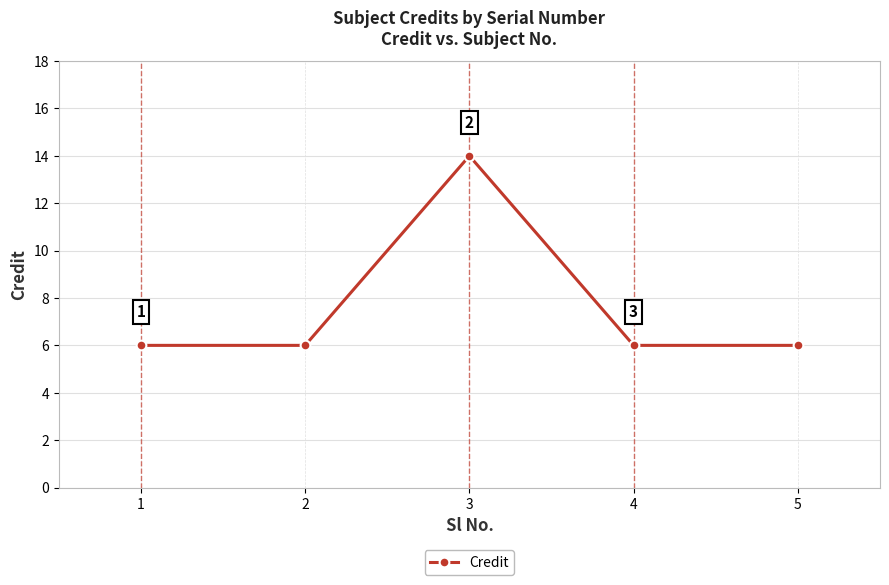

Reading left to right, extract all data points from this chart.

1=6	2=6	3=14	4=6	5=6